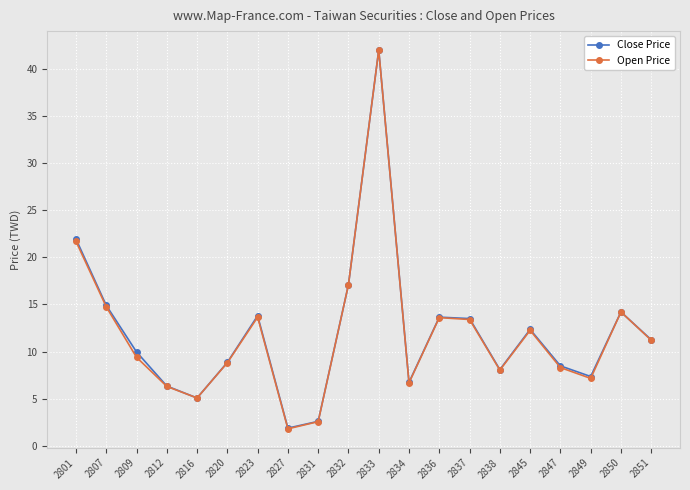

At which label is Open Price closest to 21?

2801